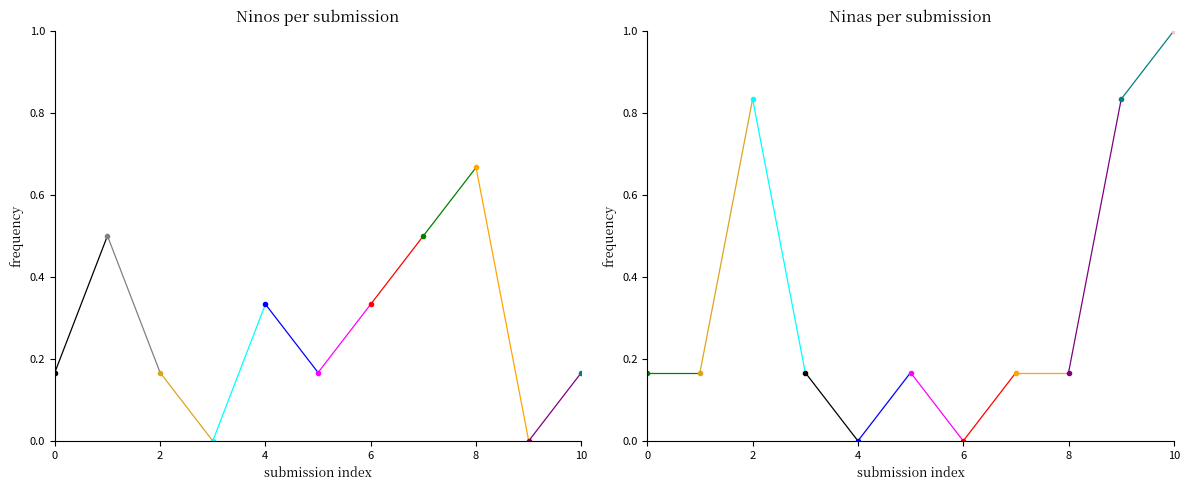

What is the value of the 1st point from the left?

0.2